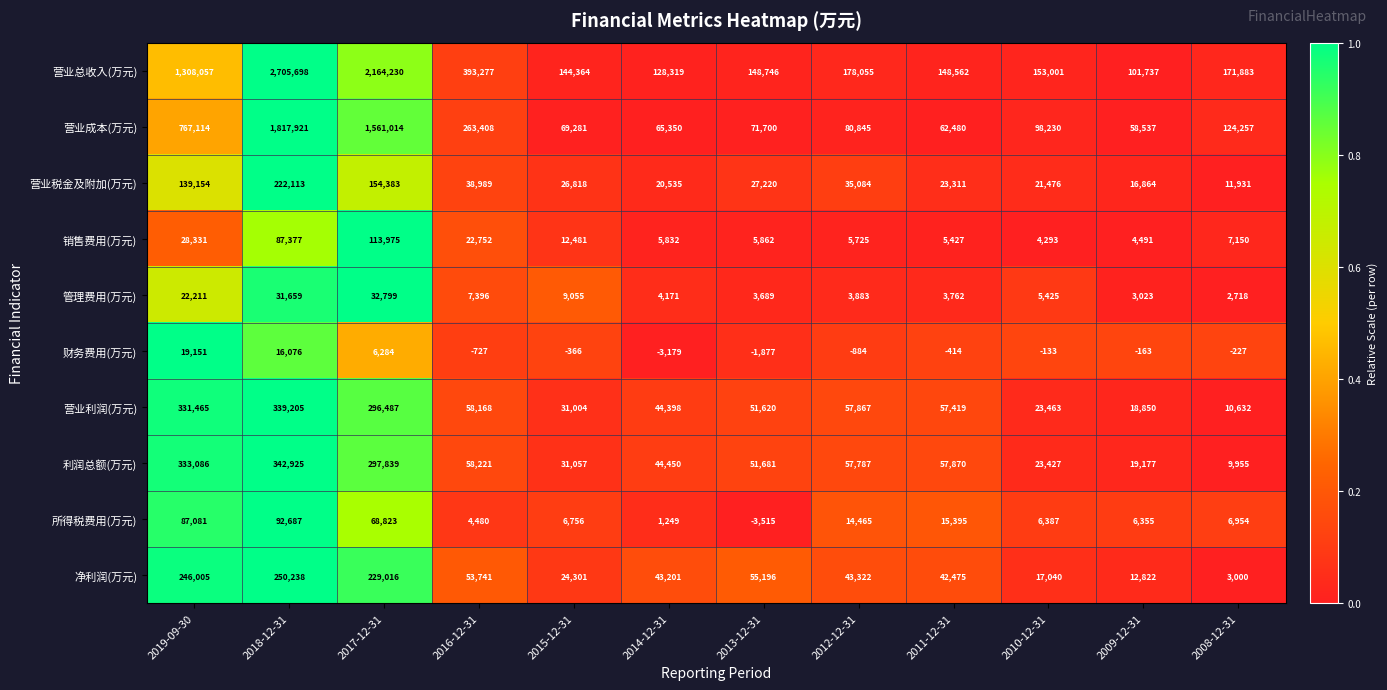

Rank the series at 2012-12-31 from highest to lowest value.

营业总收入(万元), 营业成本(万元), 营业利润(万元), 利润总额(万元), 净利润(万元), 营业税金及附加(万元), 所得税费用(万元), 销售费用(万元), 管理费用(万元), 财务费用(万元)